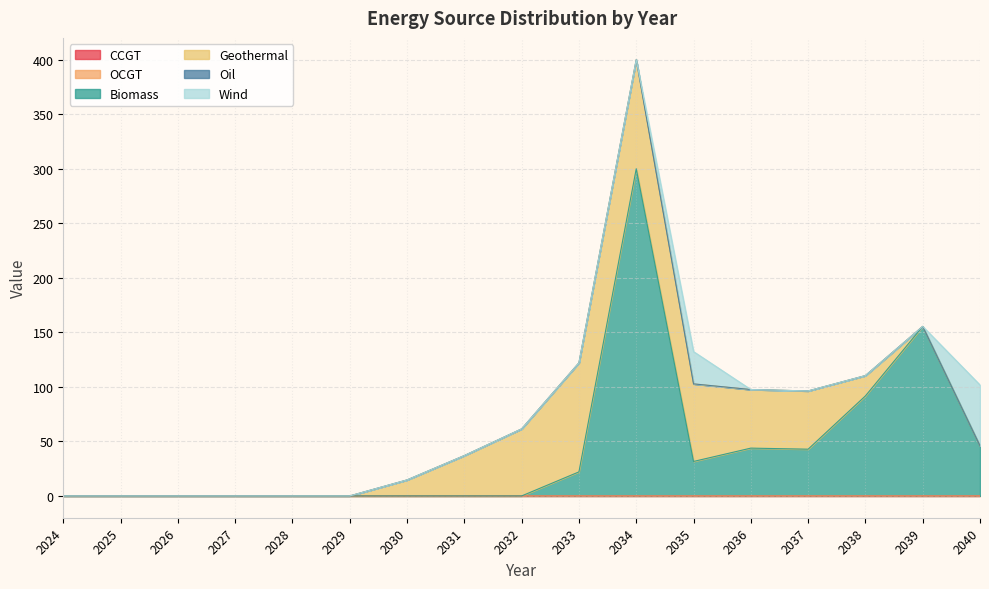

At which category does the chart reach its peak across all series?

2034